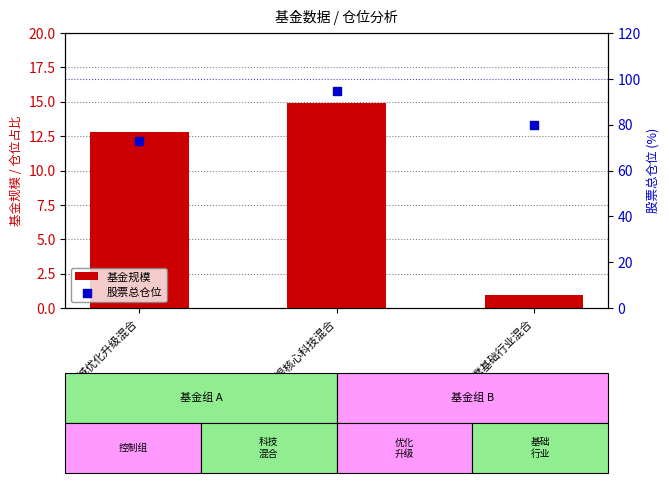

What is the total value across all series at 长城优化升级混合?

85.5